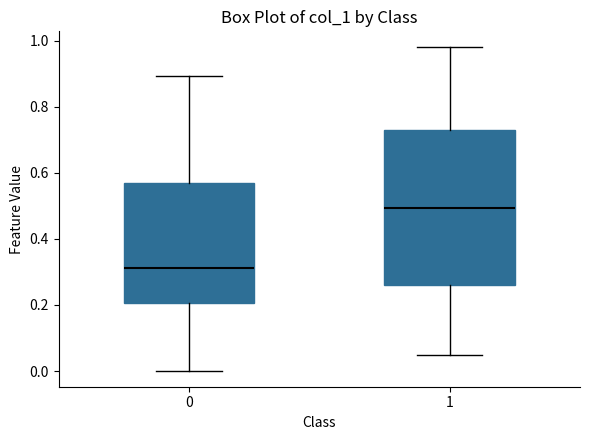

Reading left to right, transcribe this box plot: for each box, give where its median line is, the range the box spans, and where its two whiskers end, as read against the y-axis. The values are not printed on the chart, so give them approximately, as read against the axis.

0: median 0.32, box 0.20 to 0.56, whiskers 0.00 to 0.90
1: median 0.50, box 0.26 to 0.72, whiskers 0.04 to 0.98